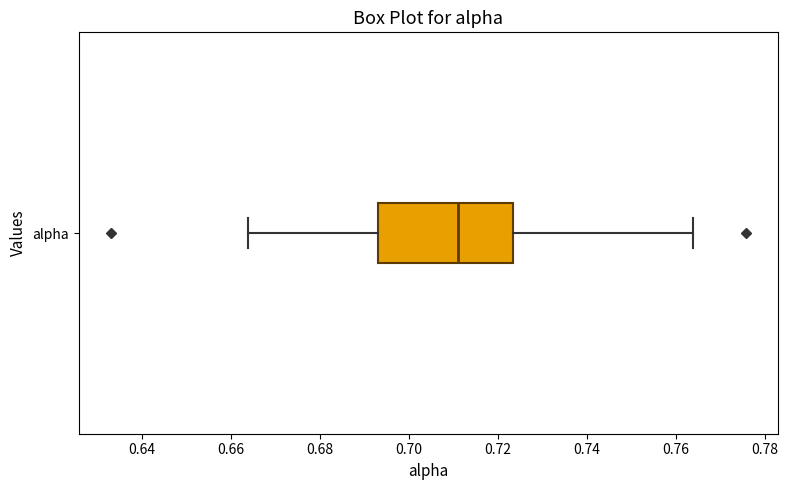

Read this box plot against the x-axis: the position of the median line, the range covered by the box, and the ends of both whiskers. The values are not printed on the chart, so give them approximately, as read against the axis.

median 0.710, box 0.694 to 0.724, whiskers 0.664 to 0.764